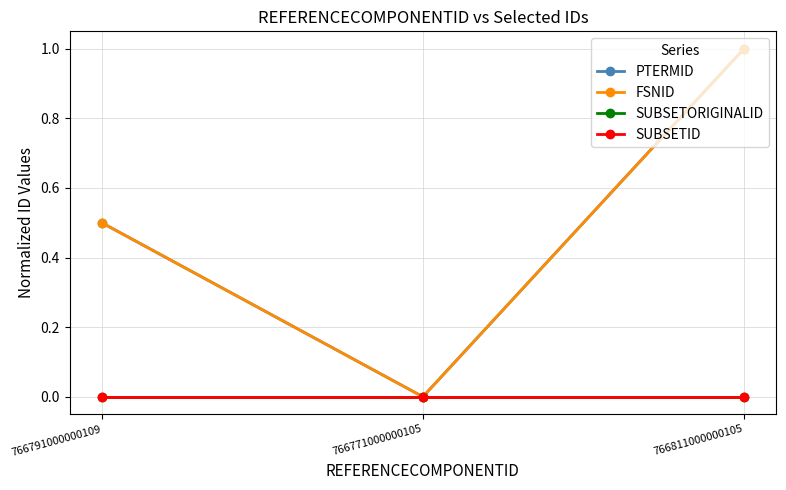

How many distinct data groups are displayed?

4